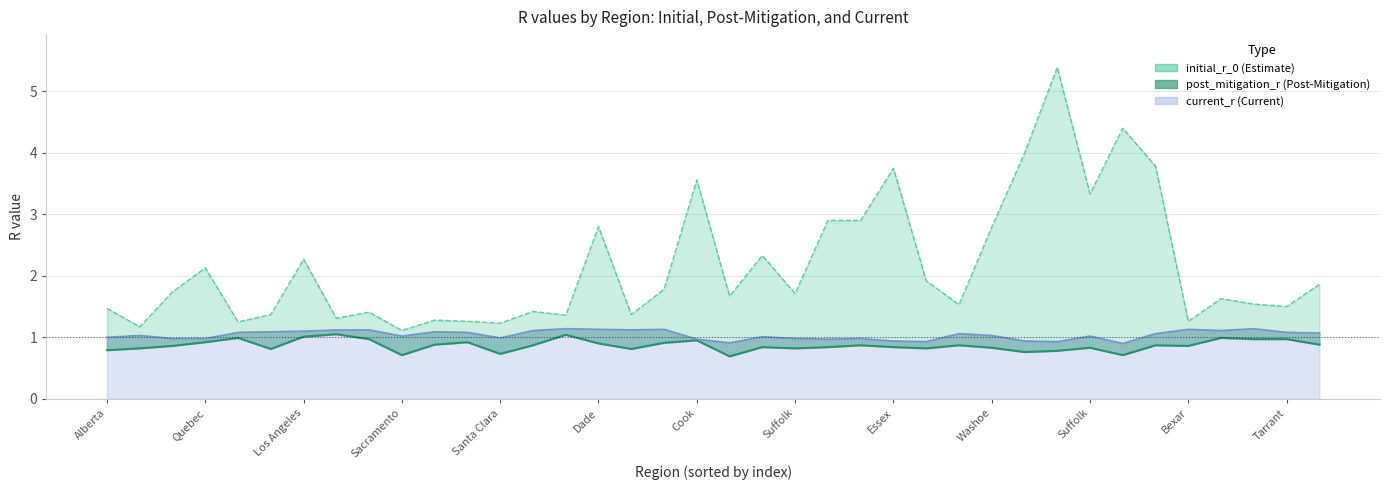

The value of post_mitigation_r at US-TX-Harris is 0.3. True or false?

False